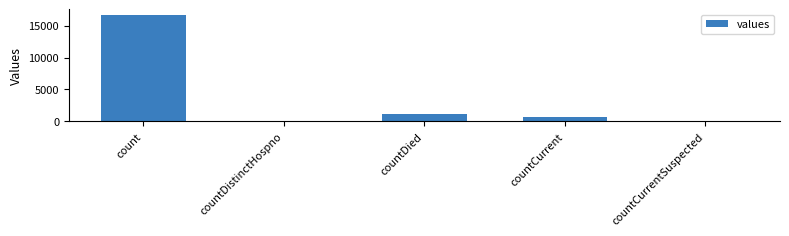

What is the sum of all values?

18539